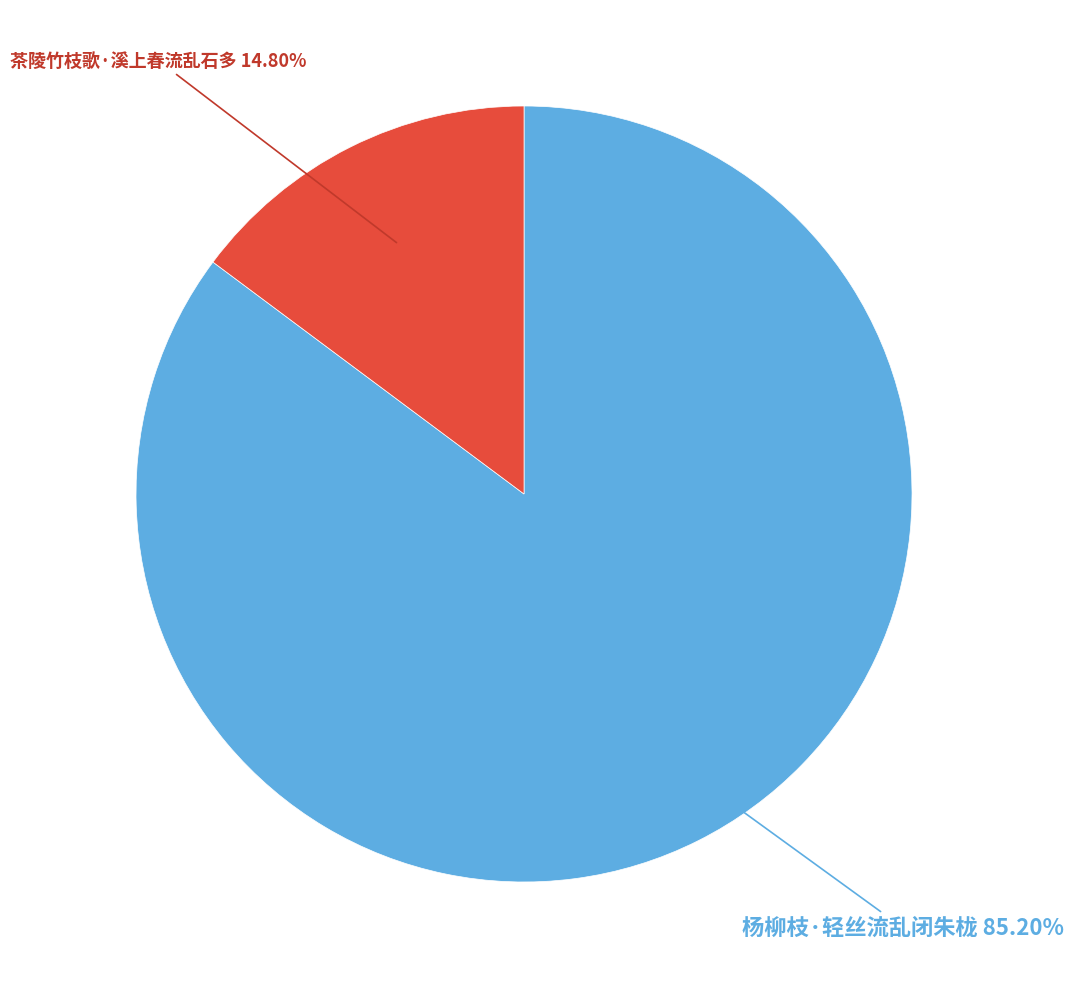

To the nearest percent, what is the difference between the largest and smallest slice percentages?

70%